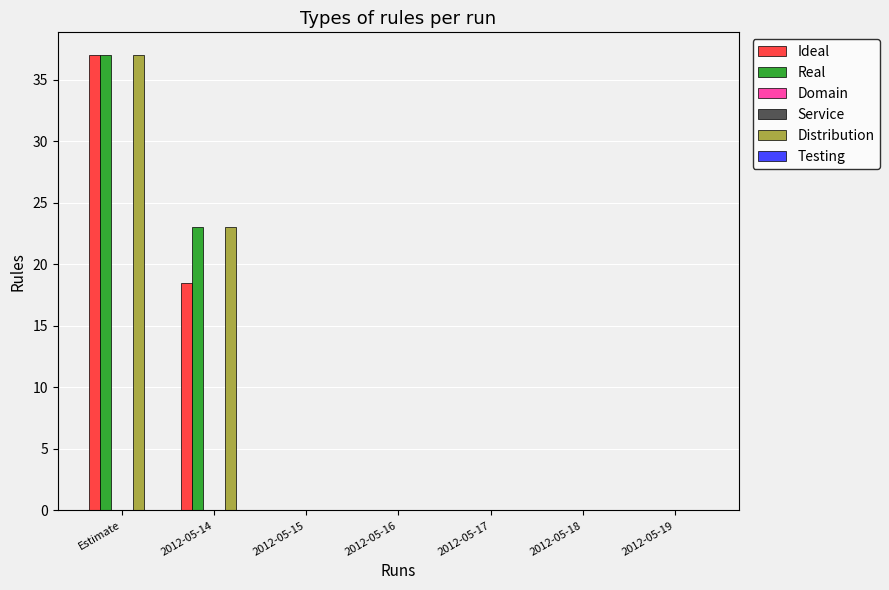

Reading right to left, extract all data points from this chart.

Ideal: 0.0	0.0	0.0	0.0	0.0	18.5	37.0
Real: 0.0	0.0	0.0	0.0	0.0	23.0	37.0
Domain: 0.0	0.0	0.0	0.0	0.0	0.0	0.0
Service: 0.0	0.0	0.0	0.0	0.0	0.0	0.0
Distribution: 0.0	0.0	0.0	0.0	0.0	23.0	37.0
Testing: 0.0	0.0	0.0	0.0	0.0	0.0	0.0